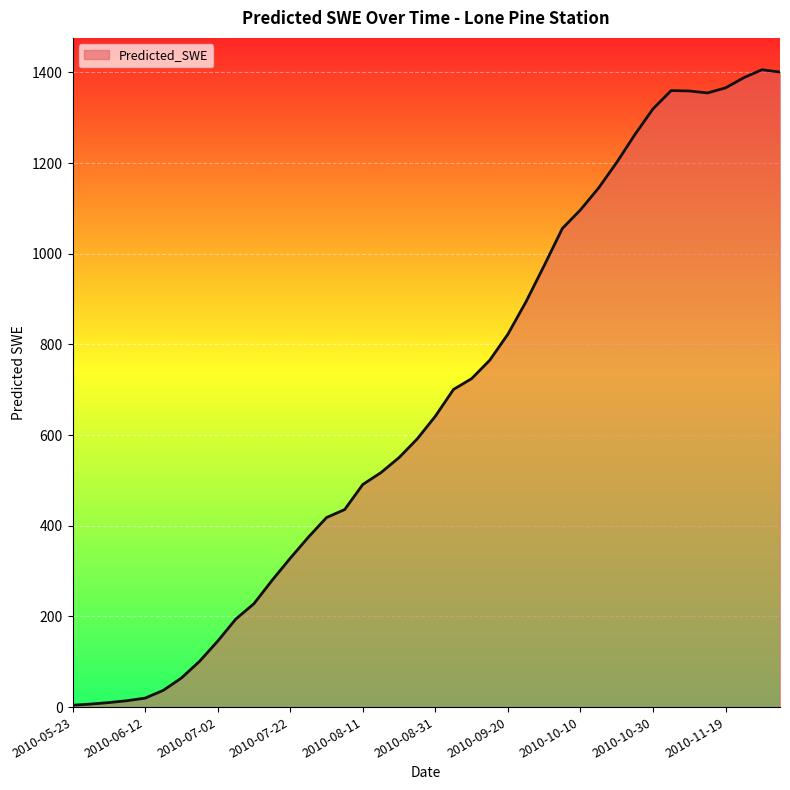

What is the maximum value shown in the chart?

1405.8